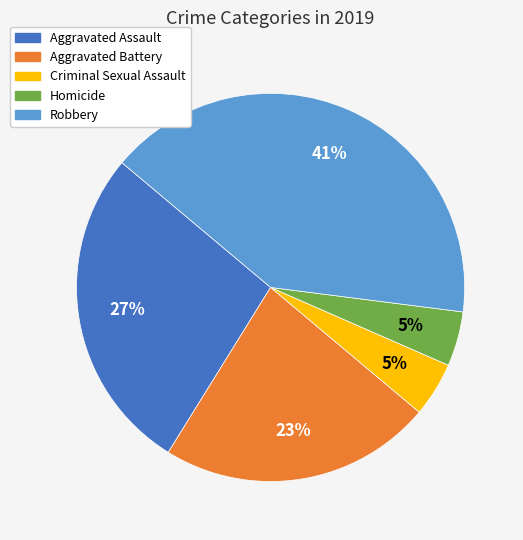

Is there a majority slice in this chart?

No